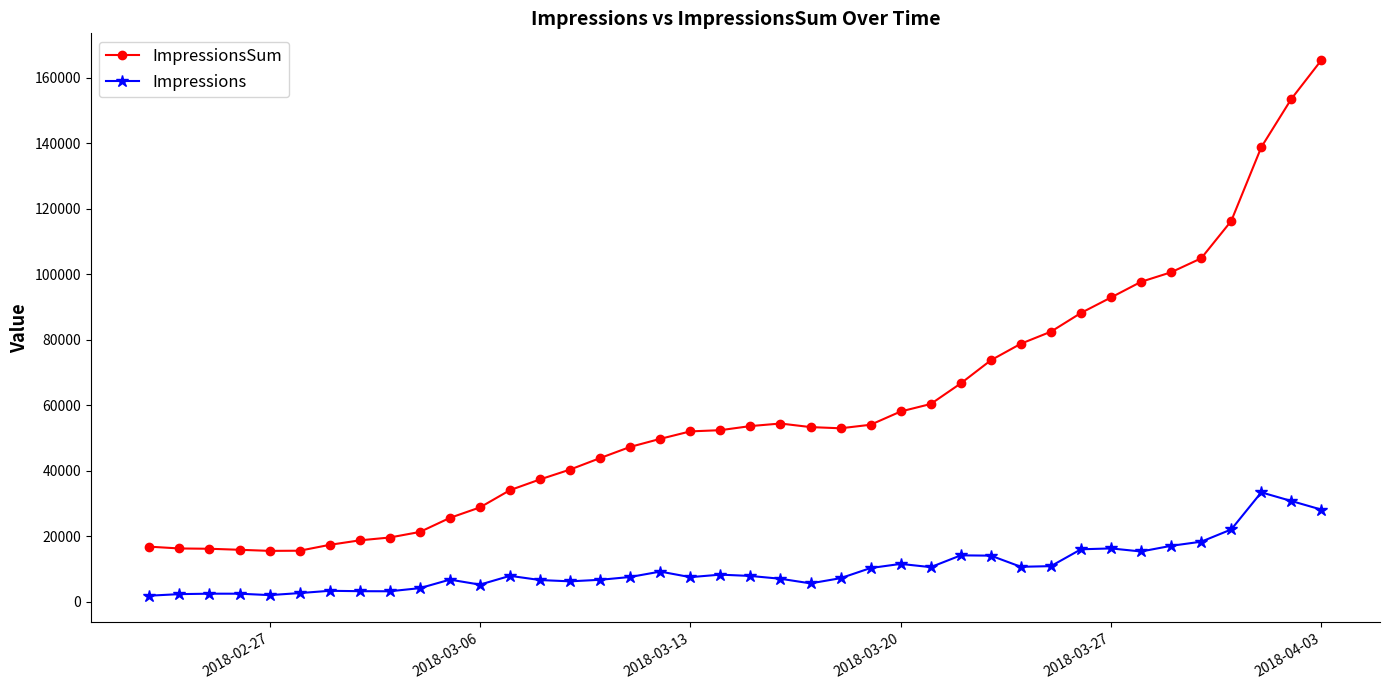

What is the difference between the maximum and second lowest values in the ImpressionsSum series?

149832